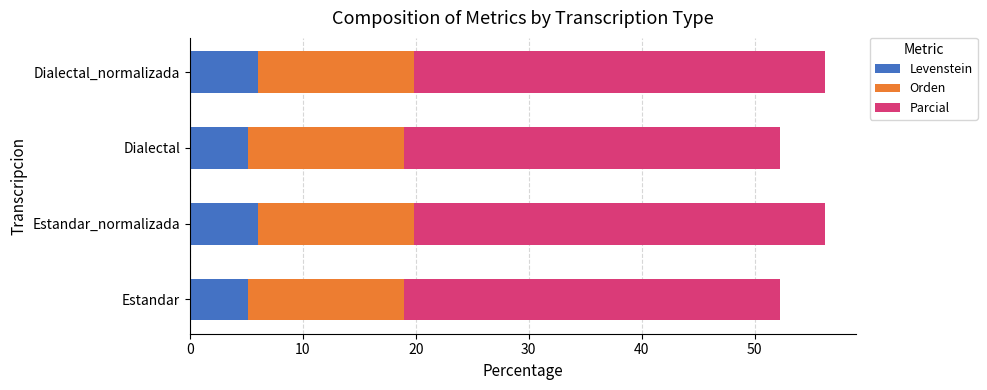

What is the sum of the Levenstein values at Estandar and Estandar_normalizada?

11.2